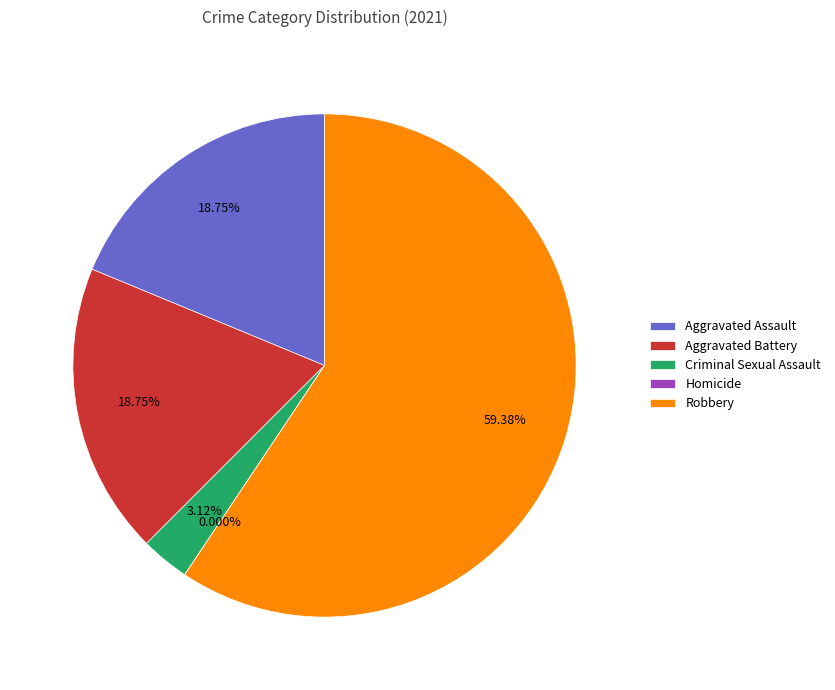

Which category accounts for the majority?

Robbery